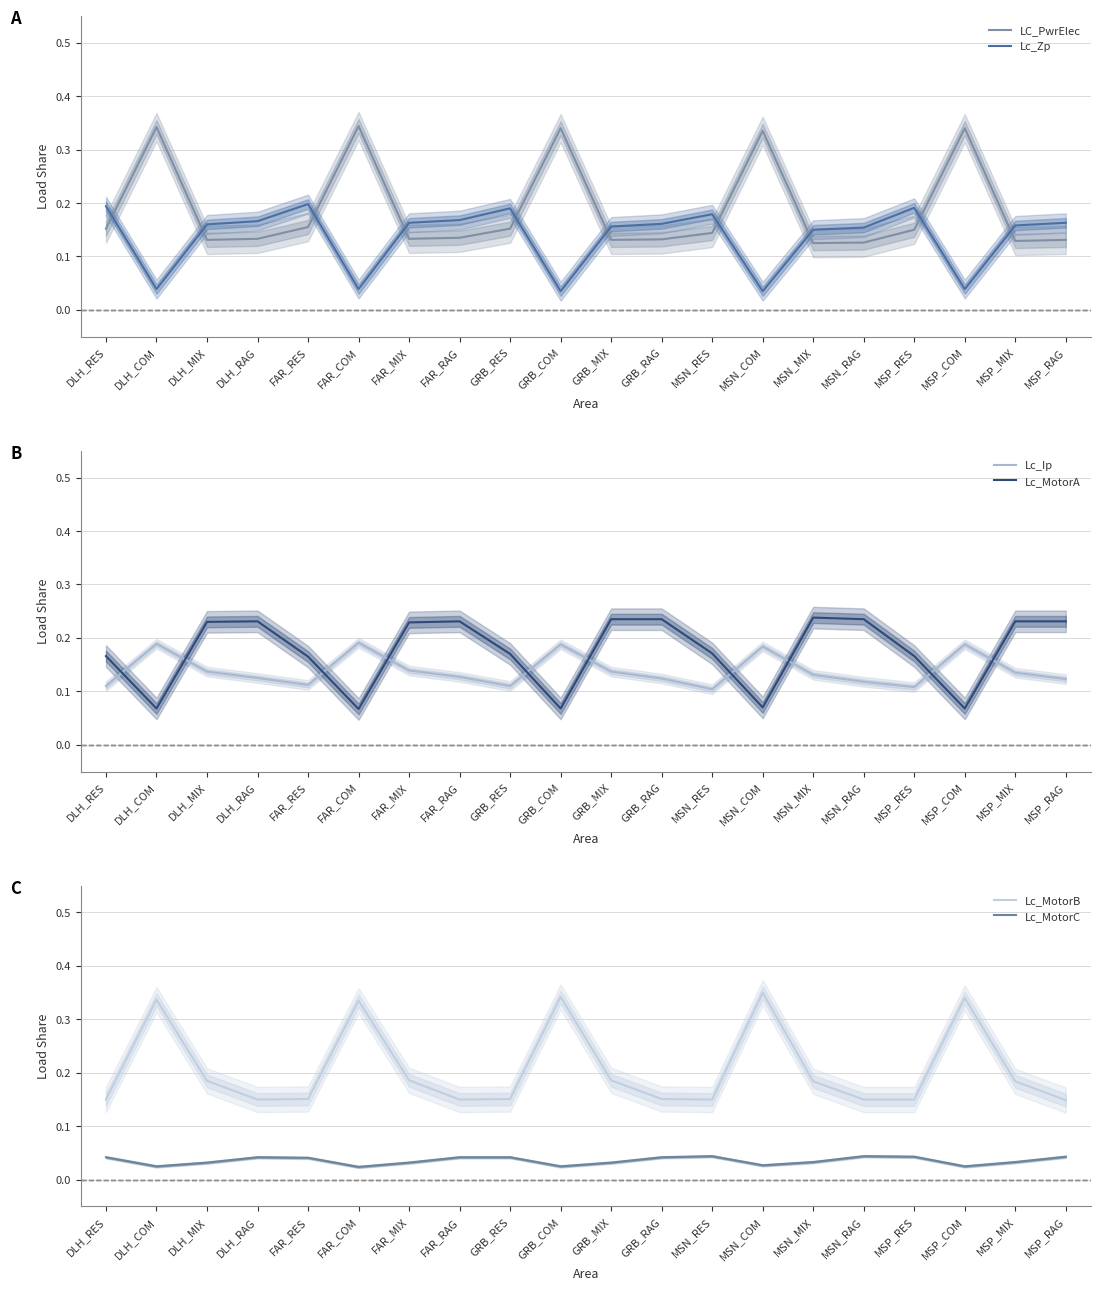

At which category does Lc_MotorA reach its first local valley?

DLH_COM